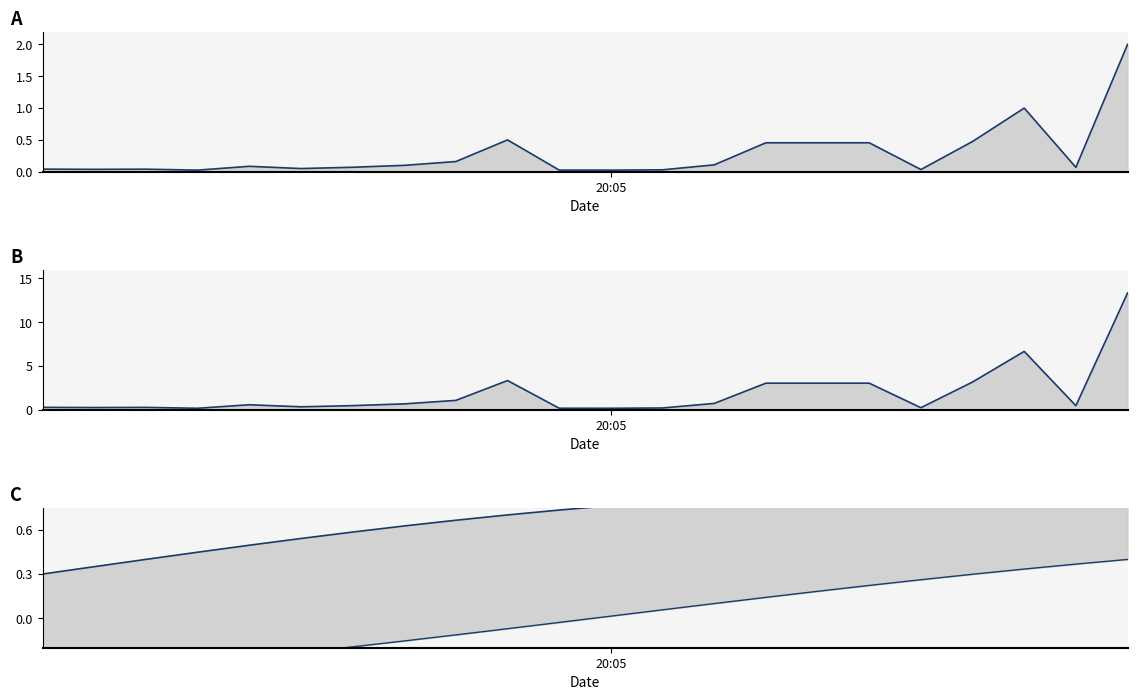

What is the total value across all series at 12?

1.1